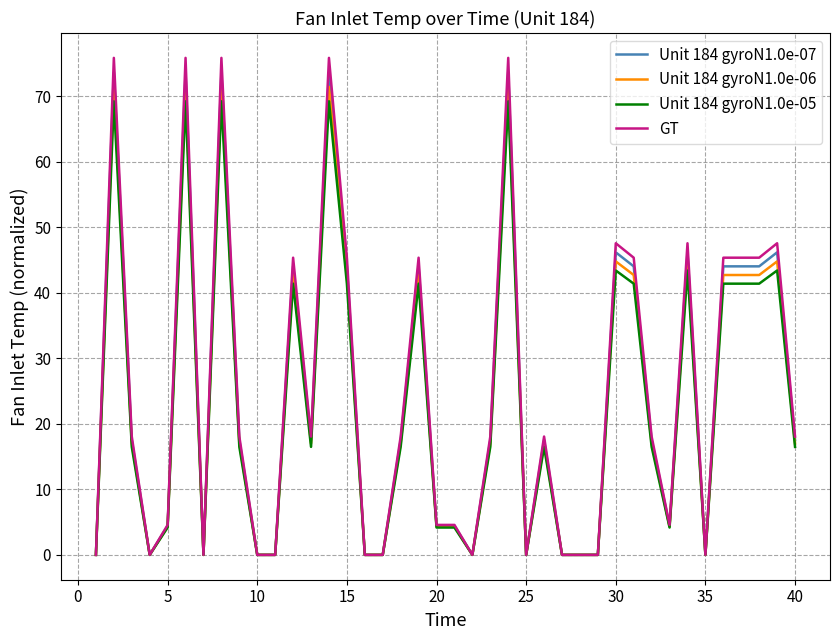

Reading left to right, transcribe all the data shown in this chart.

Unit 184 gyroN1.0e-07: 0.0	73.7	17.5	0.0	4.4	73.7	0.0	73.7	17.5	0.0	0.0	44.1	17.5	73.7	44.1	0.0	0.0	17.5	44.1	4.4	4.4	0.0	17.5	73.7	0.0	17.5	0.0	0.0	0.0	46.2	44.1	17.5	4.4	46.2	0.0	44.1	44.1	44.1	46.2	17.5
Unit 184 gyroN1.0e-06: 0.0	71.5	17.0	0.0	4.3	71.5	0.0	71.5	17.0	0.0	0.0	42.7	17.0	71.5	42.7	0.0	0.0	17.0	42.7	4.3	4.3	0.0	17.0	71.5	0.0	17.0	0.0	0.0	0.0	44.8	42.7	17.0	4.3	44.8	0.0	42.7	42.7	42.7	44.8	17.0
Unit 184 gyroN1.0e-05: 0.0	69.2	16.5	0.0	4.2	69.2	0.0	69.2	16.5	0.0	0.0	41.4	16.5	69.2	41.4	0.0	0.0	16.5	41.4	4.2	4.2	0.0	16.5	69.2	0.0	16.5	0.0	0.0	0.0	43.4	41.4	16.5	4.2	43.4	0.0	41.4	41.4	41.4	43.4	16.5
GT: 0.0	75.9	18.1	0.0	4.6	75.9	0.0	75.9	18.1	0.0	0.0	45.4	18.1	75.9	45.4	0.0	0.0	18.1	45.4	4.6	4.6	0.0	18.1	75.9	0.0	18.1	0.0	0.0	0.0	47.6	45.4	18.1	4.6	47.6	0.0	45.4	45.4	45.4	47.6	18.1